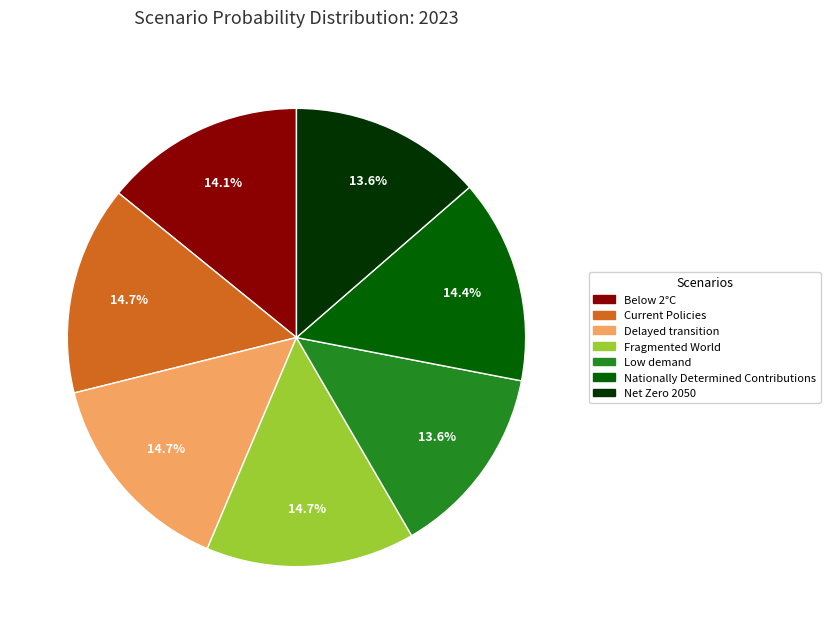

Which has a higher value, Below 2°C or Low demand?

Below 2°C